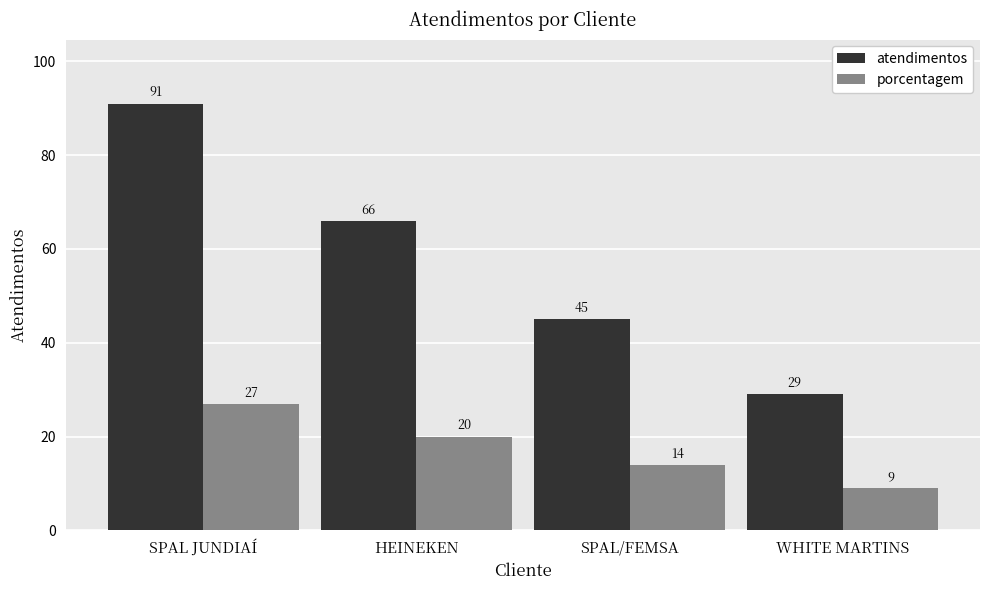

Reading left to right, list all the values displayed in this chart.

atendimentos: 91	66	45	29
porcentagem: 27	20	14	9